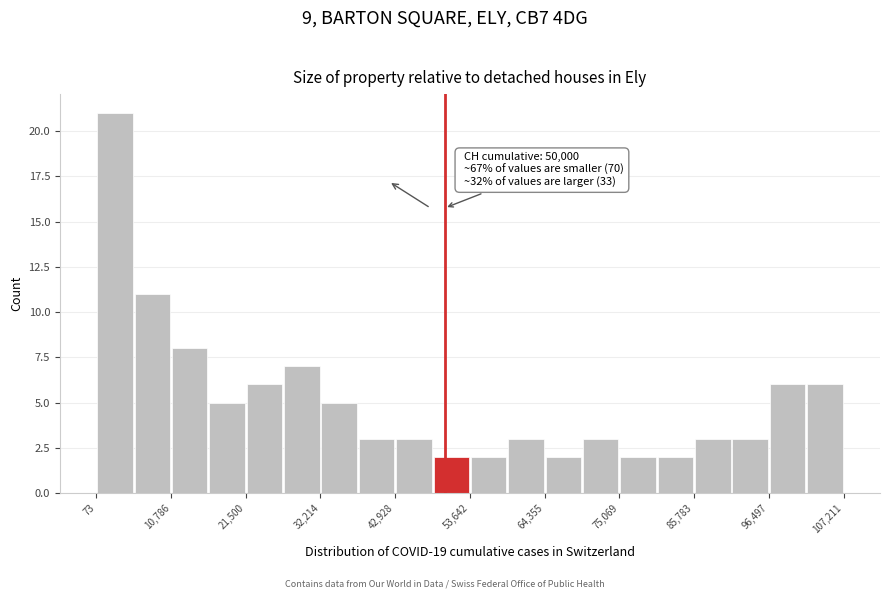

Read against the x-axis, roughly where is the centre of the tallest bar?

2000